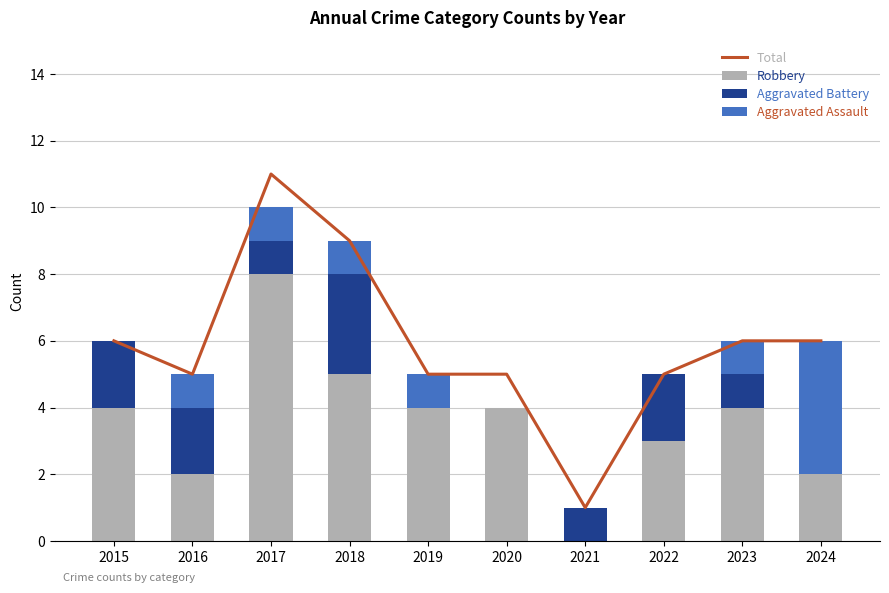

Which series has the widest spread of values?

Total